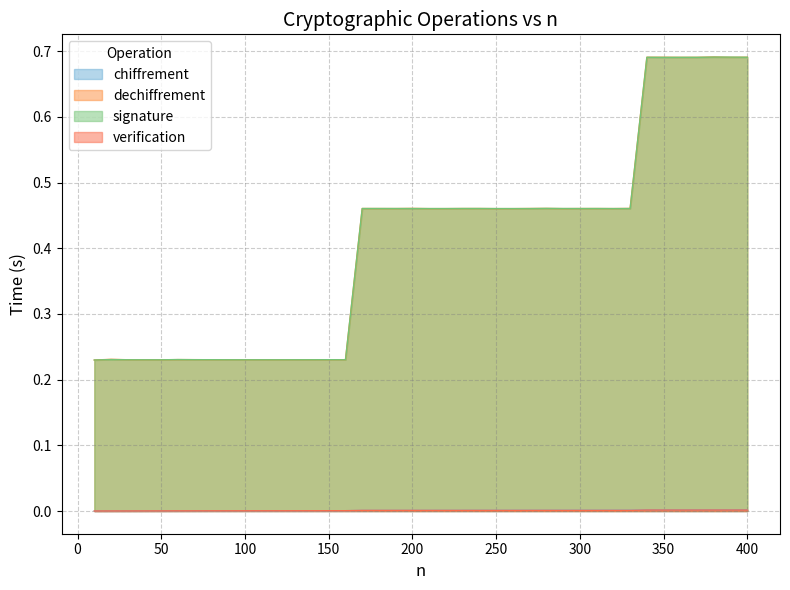

What is the lowest value of the signature series?

0.2